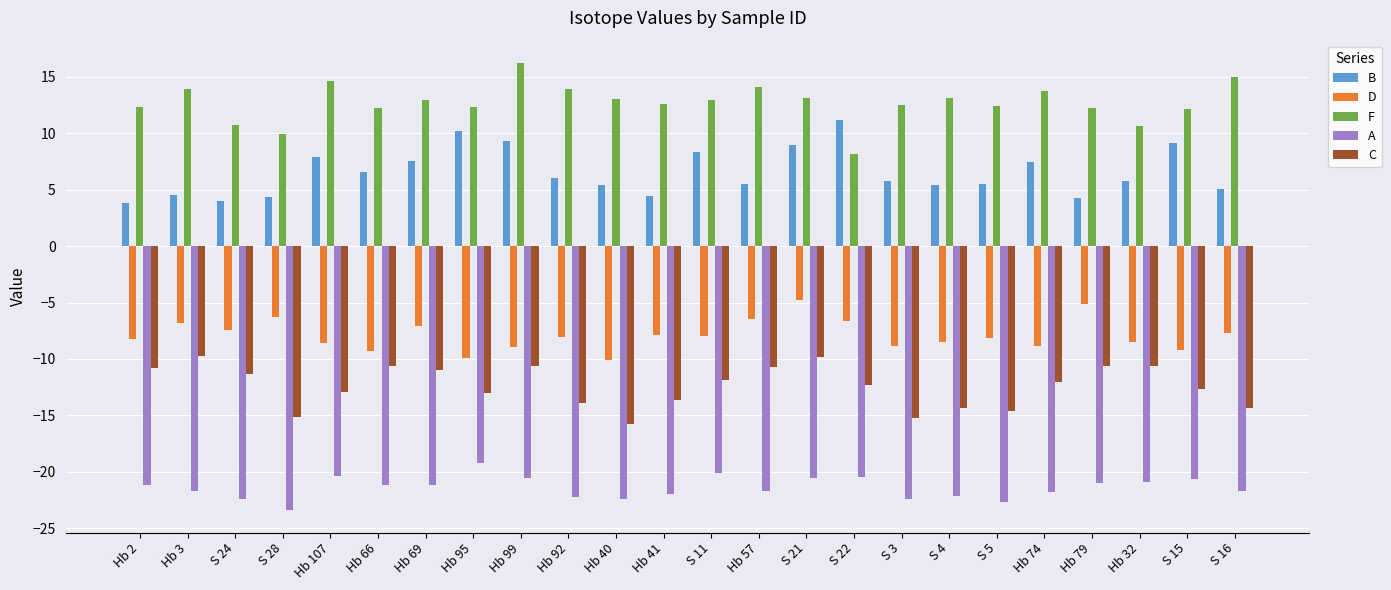

What is the maximum value for B?

11.2